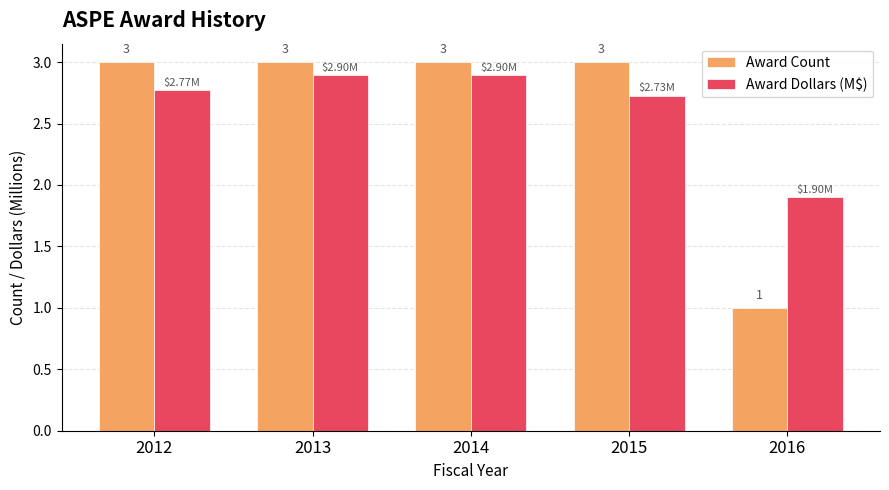

What is the maximum value for Award Count?

3.0